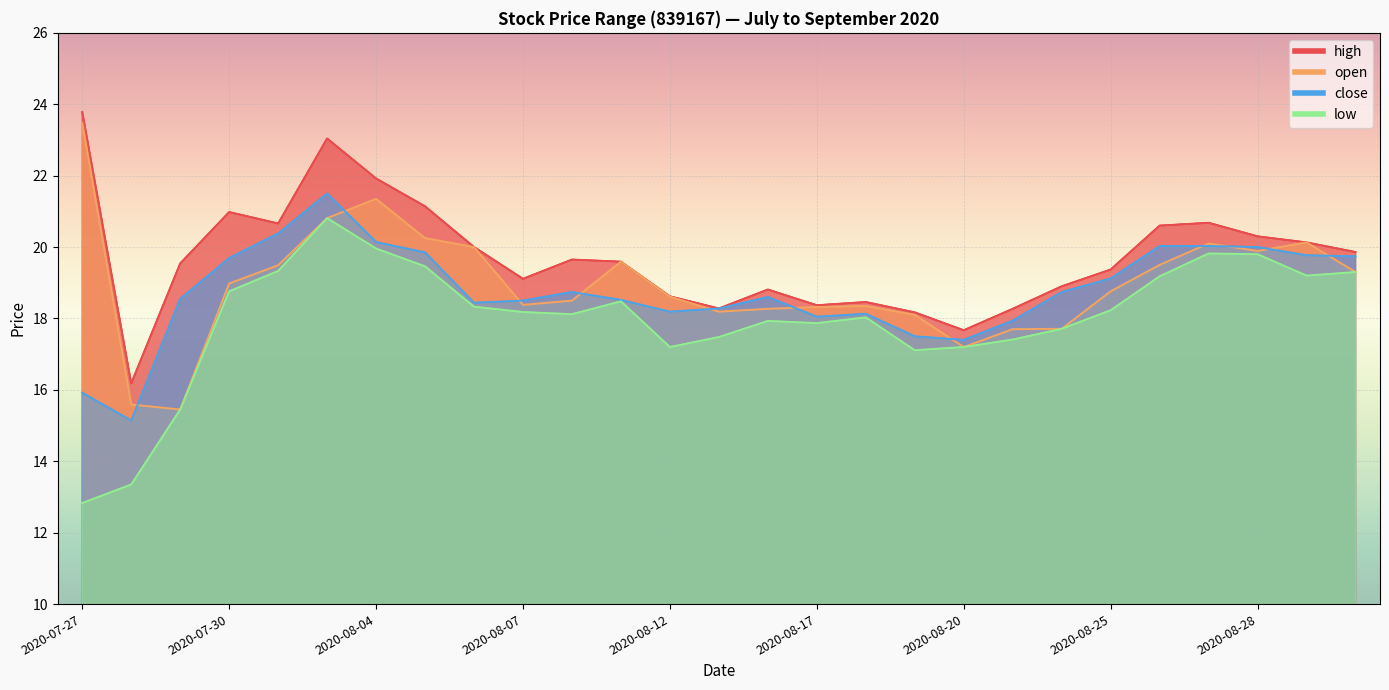

List the labels in order of close value, largest first.

2020-08-03, 2020-07-31, 2020-08-04, 2020-08-26, 2020-08-27, 2020-08-28, 2020-08-05, 2020-08-31, 2020-09-01, 2020-07-30, 2020-08-25, 2020-08-10, 2020-08-24, 2020-08-14, 2020-07-29, 2020-08-11, 2020-08-07, 2020-08-06, 2020-08-13, 2020-08-12, 2020-08-18, 2020-08-17, 2020-08-21, 2020-08-19, 2020-08-20, 2020-07-27, 2020-07-28